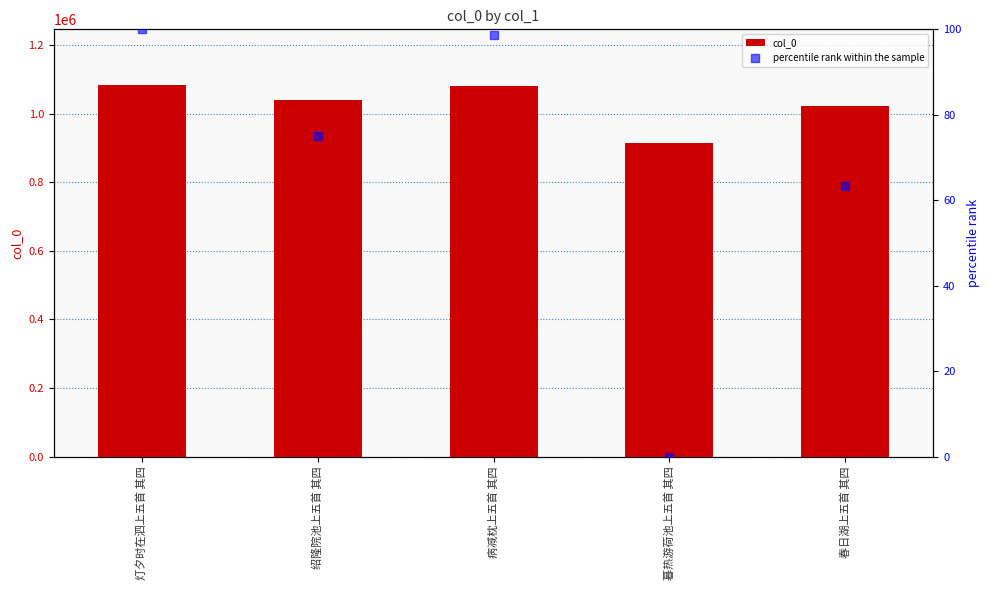

Is the value of percentile rank within the sample at 绍隆院池上五首 其四 greater than the value of col_0 at 灯夕时在泗上五首 其四?

No